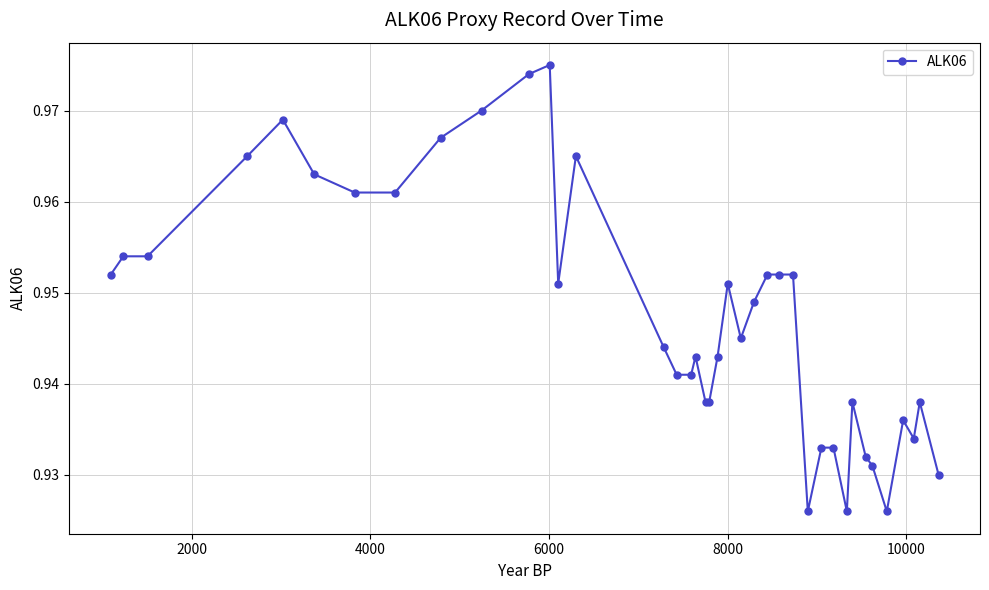

Count the values in the range 0 to 1.

39